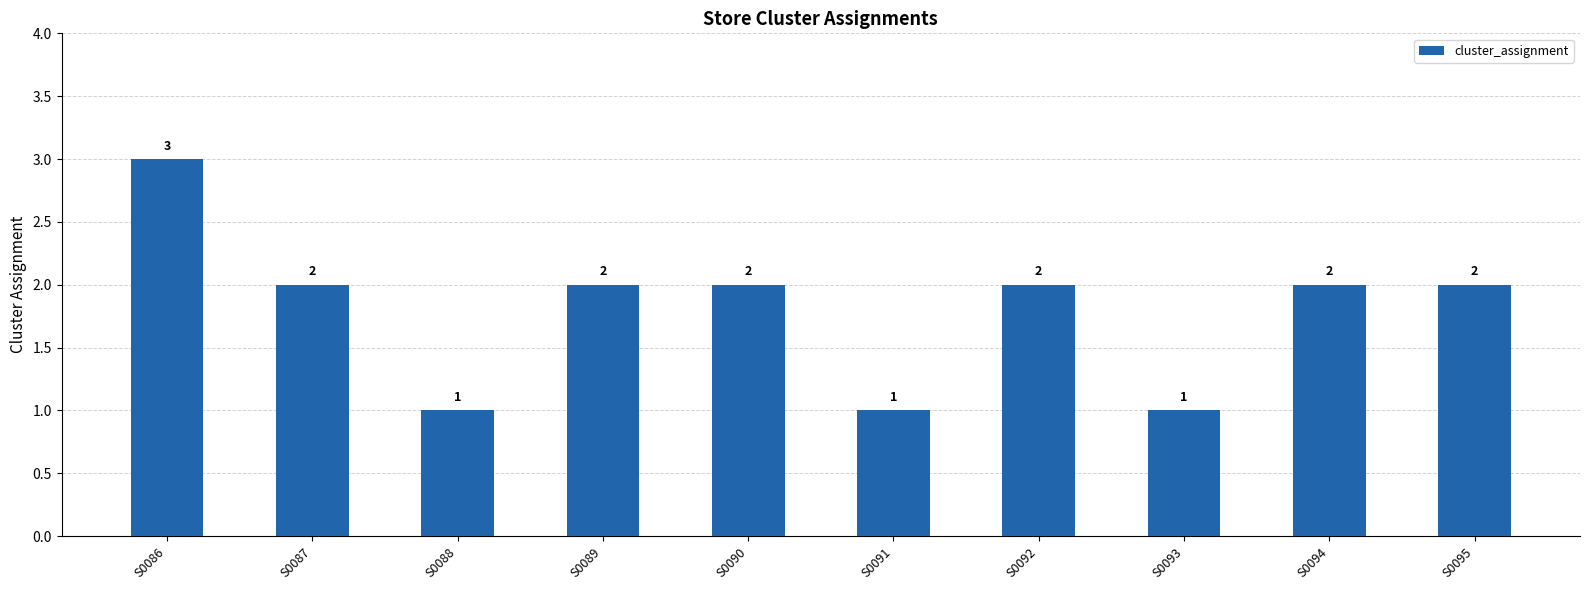

Approximately how many times larger is the value at S0087 compared to S0088?

2.0